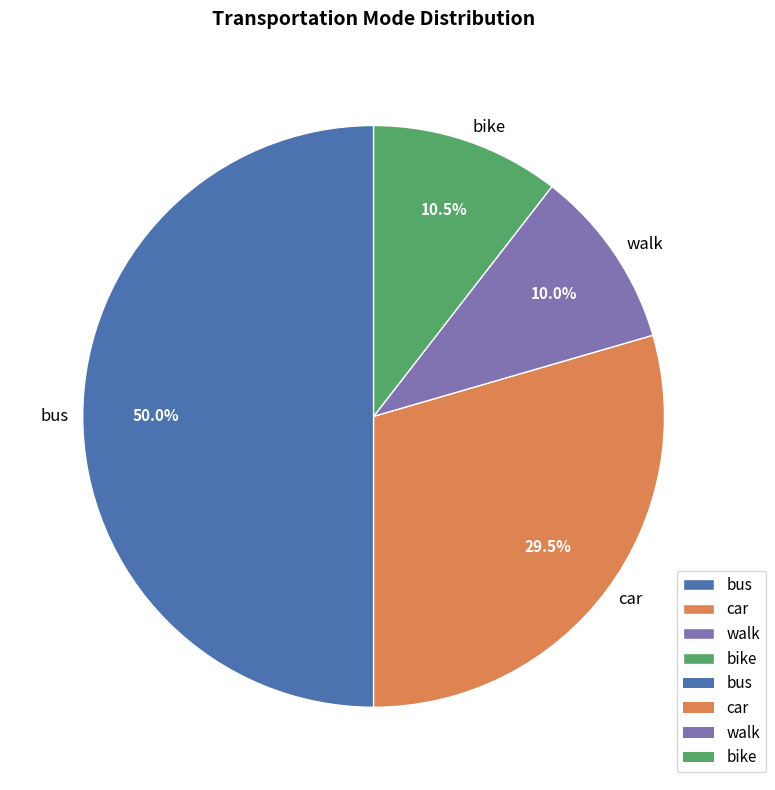

How many slices are in this pie chart?

4